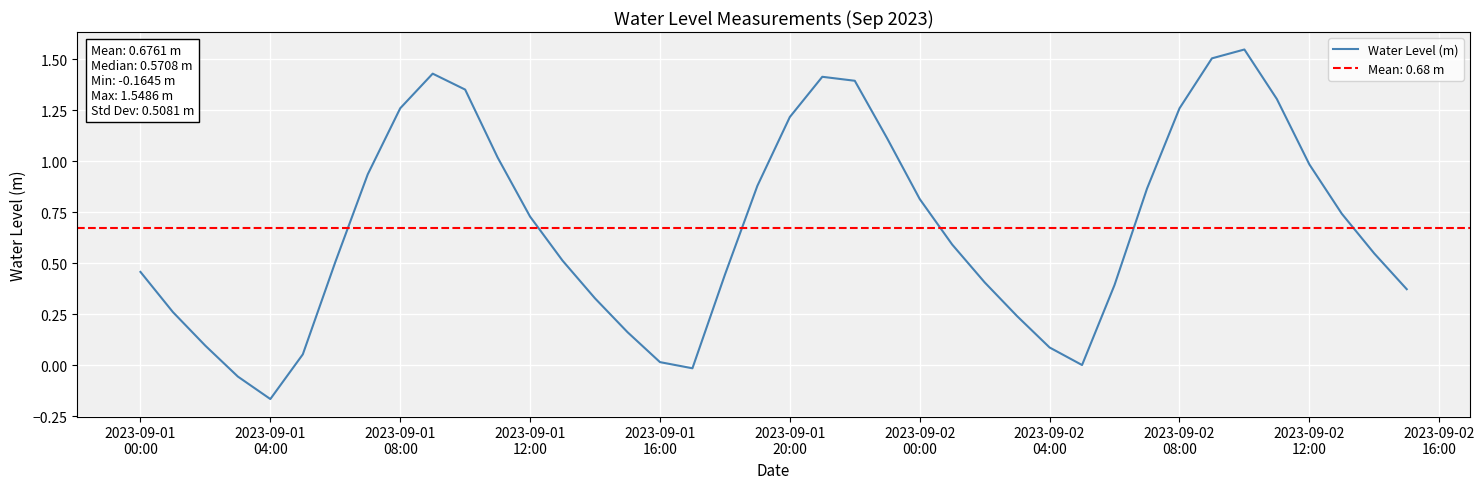

How many values are below 0?

3